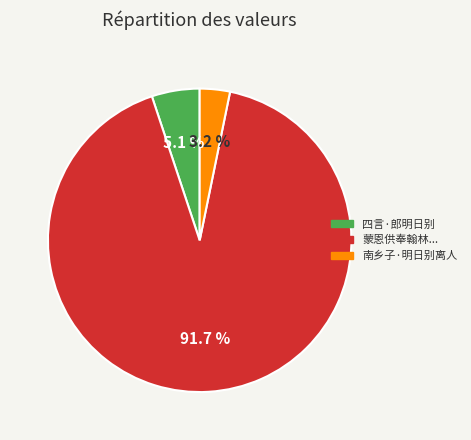

Which has a higher value, 蒙恩供奉翰林... or 四言·郎明日别?

蒙恩供奉翰林...